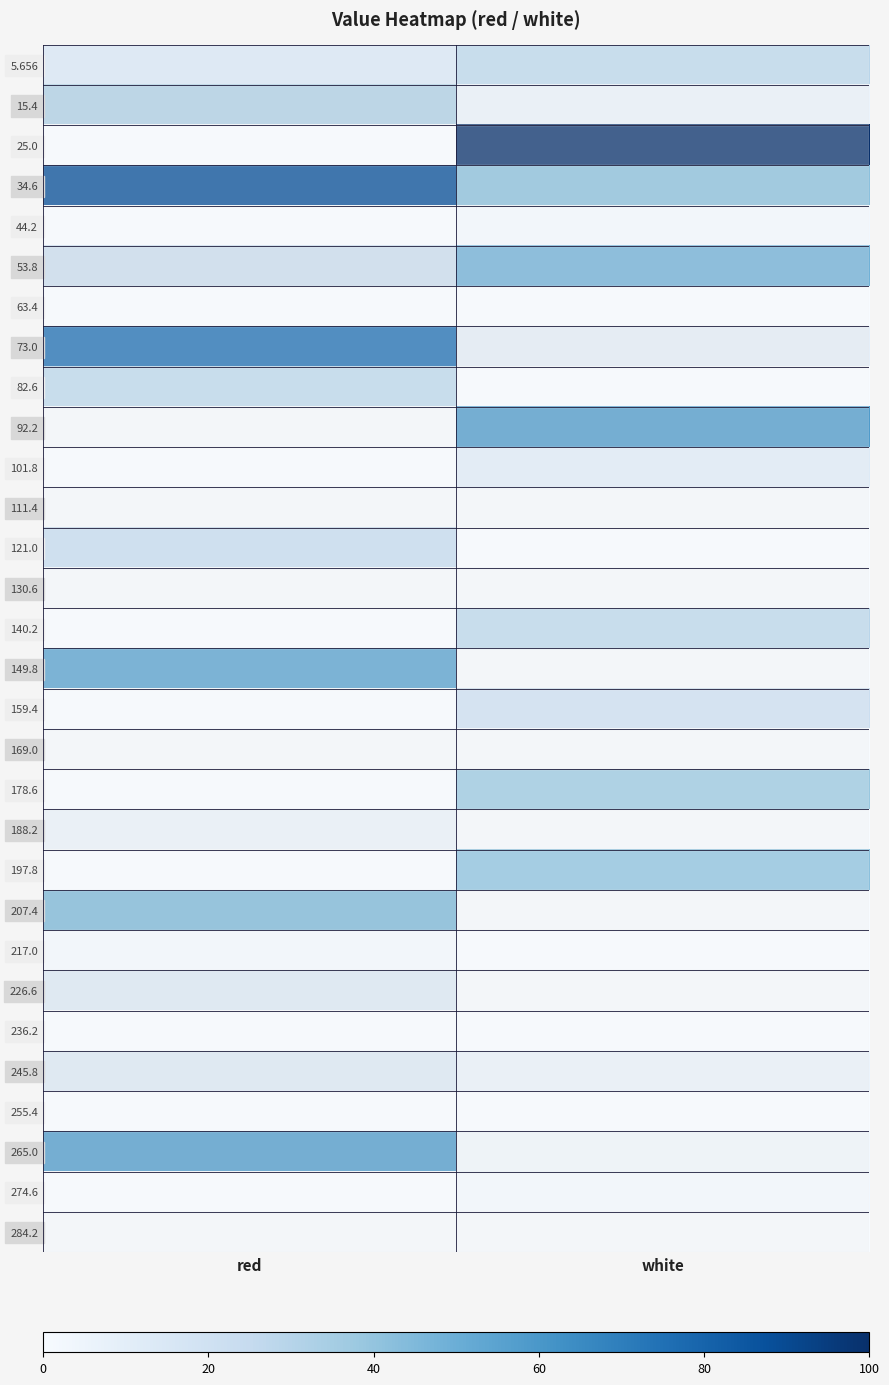

At how many categories does at least one series exceed 59?

2